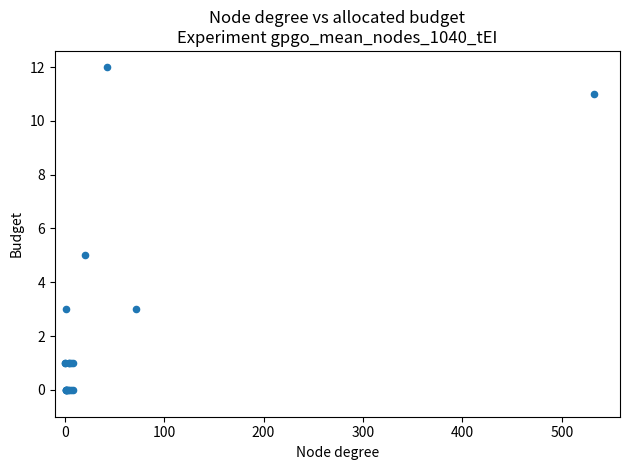

What Y value in the scatter plot is closest to 6?

5